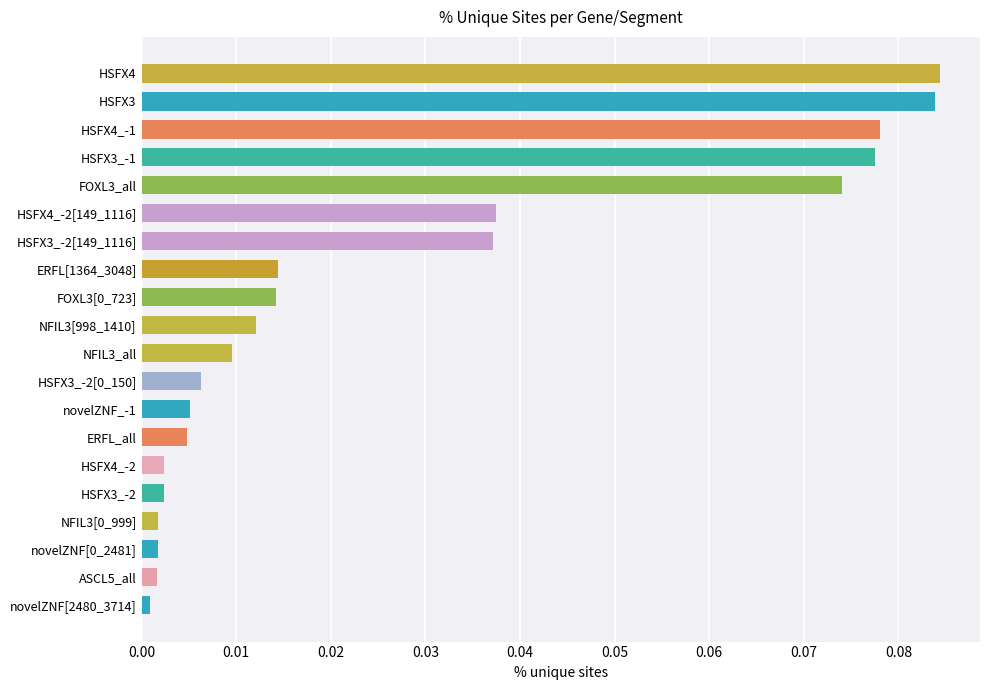

True or false: the data shows 0.0 at HSFX3.

False